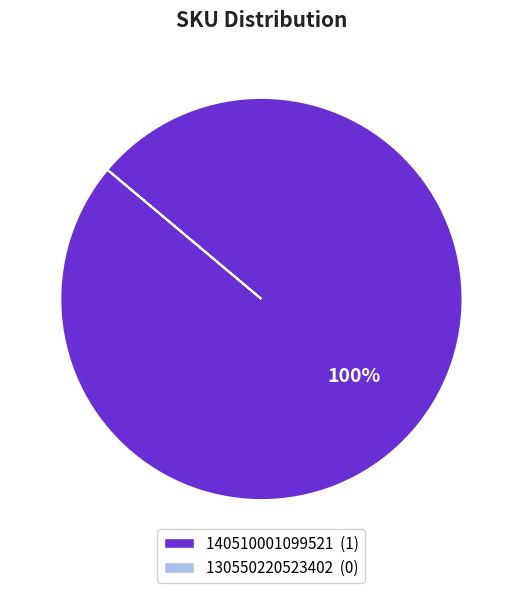

Does any single category account for the majority?

Yes